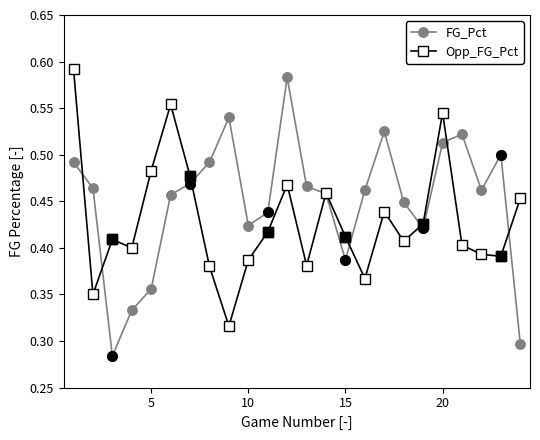

Which series has the largest total across all categories?

FG_Pct